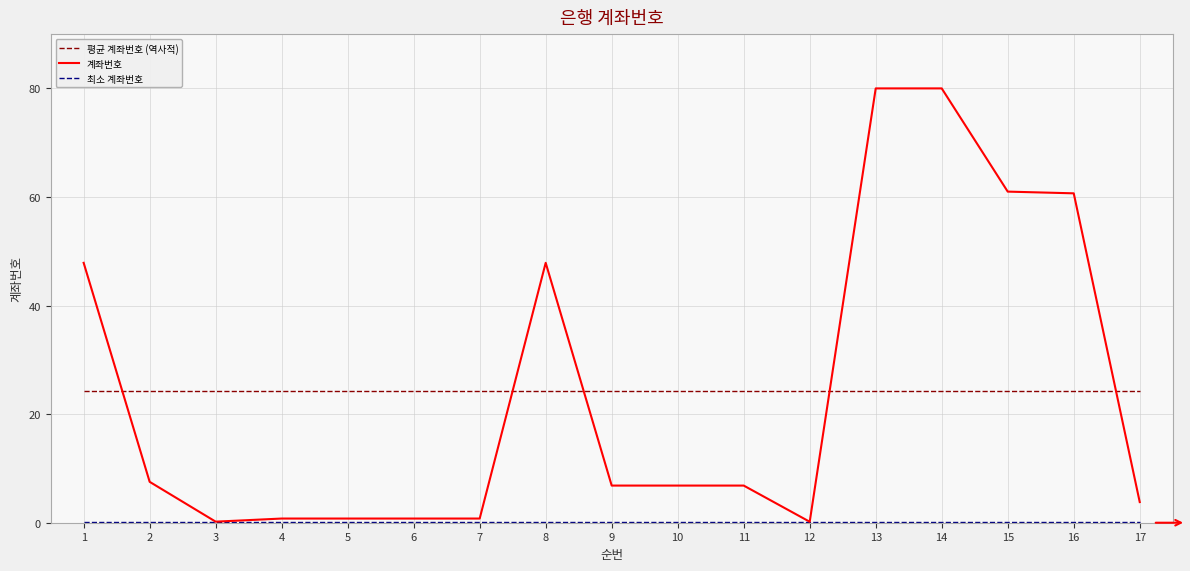

True or false: 평균 계좌번호 (역사적) has a value of 16.6 at 5.

False